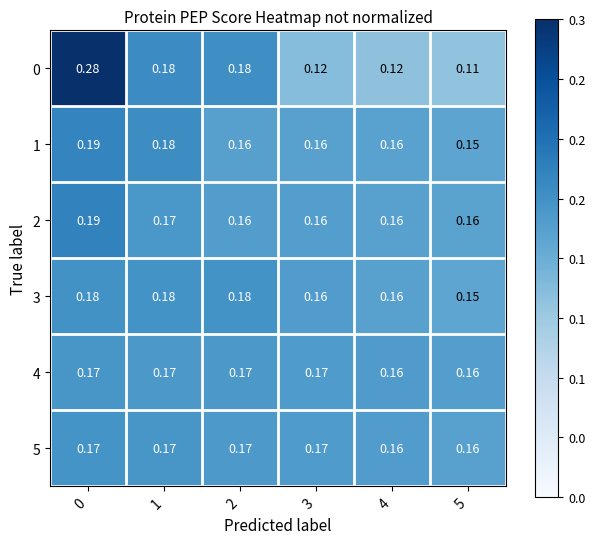

At how many categories does at least one series exceed 0?

6